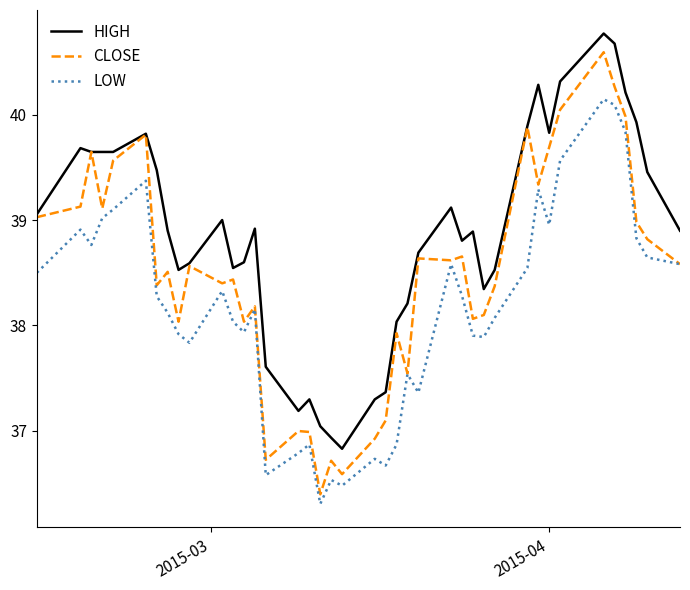

True or false: HIGH and LOW intersect in this chart.

False